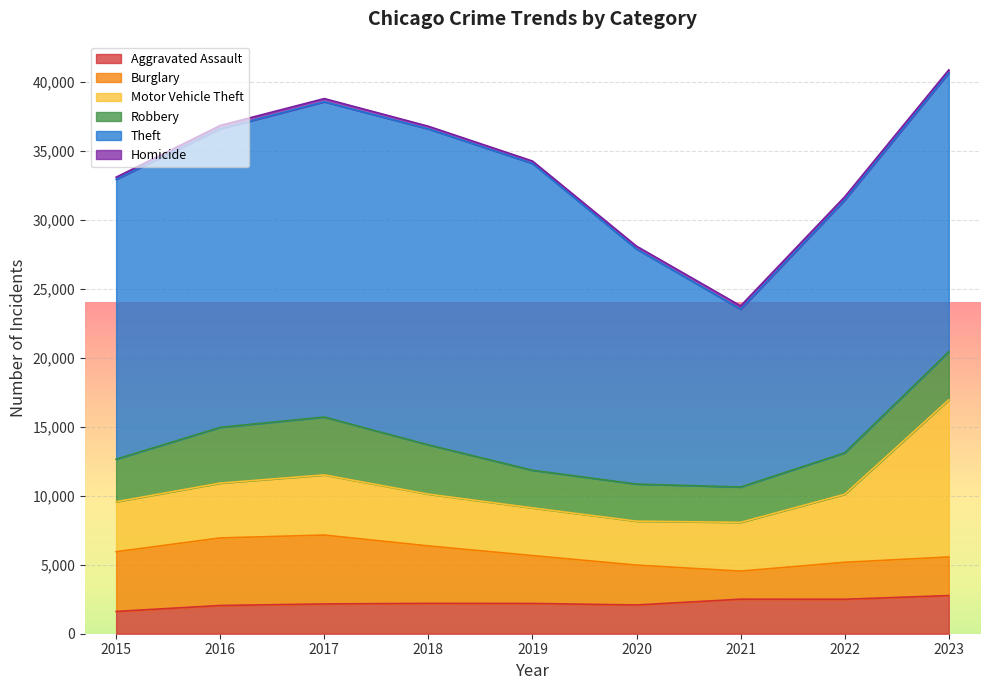

At which label is Homicide closest to 201?

2018